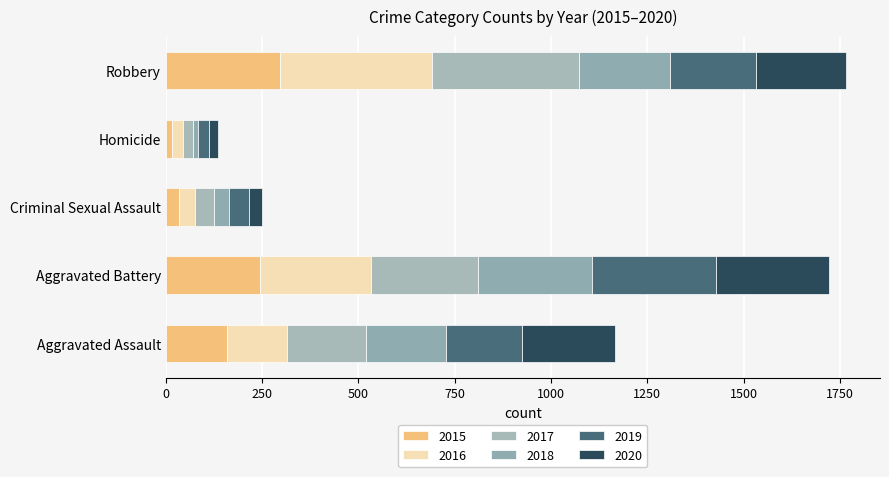

What is the label of the 4th bar from the right?

Aggravated Battery